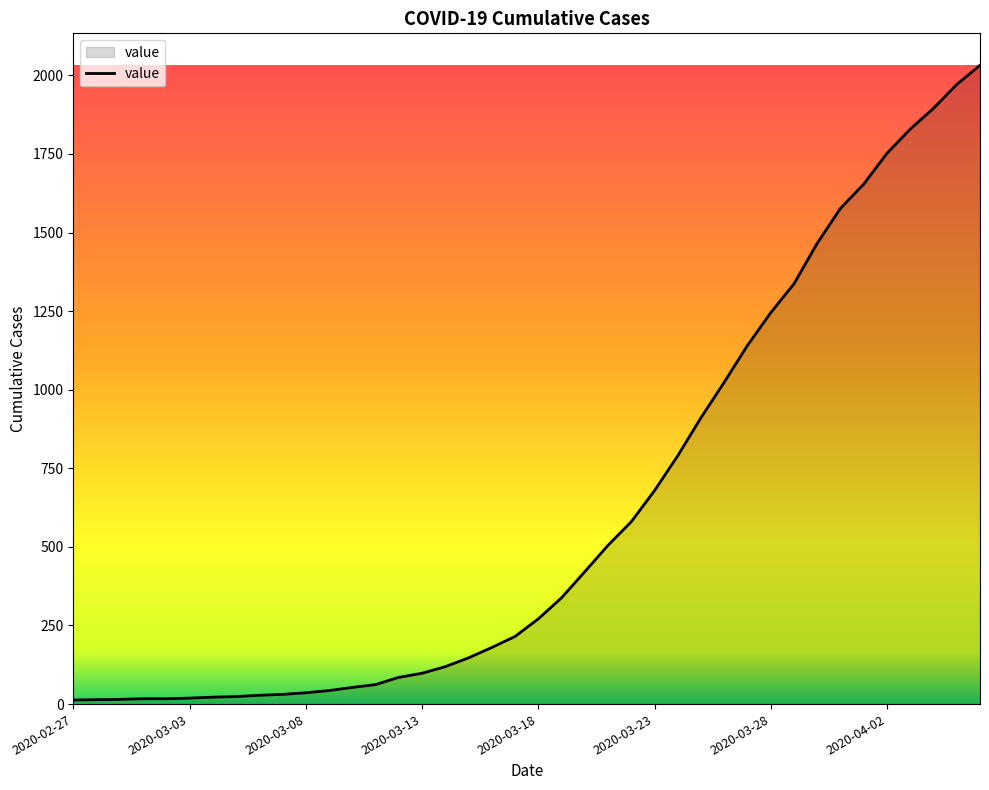

What is the difference between the maximum and minimum values?

2019